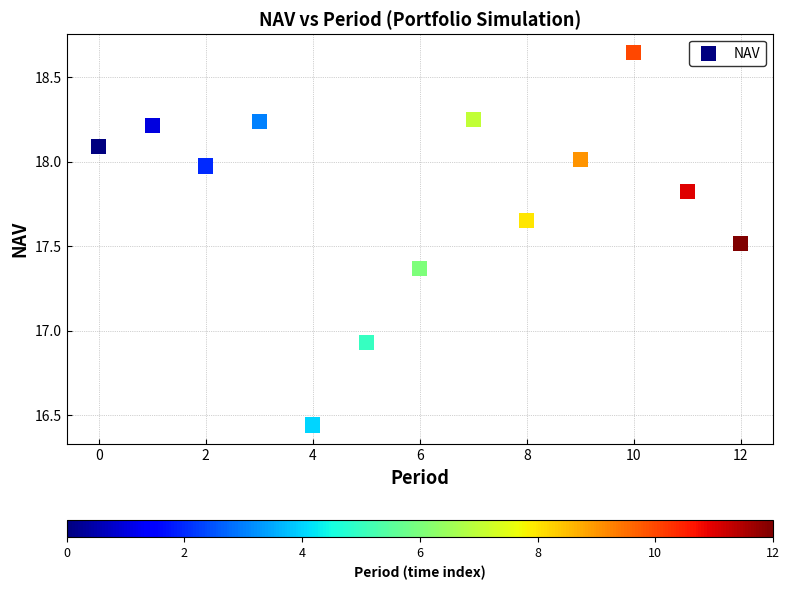

What is the range of Y values (max minus min)?

2.2